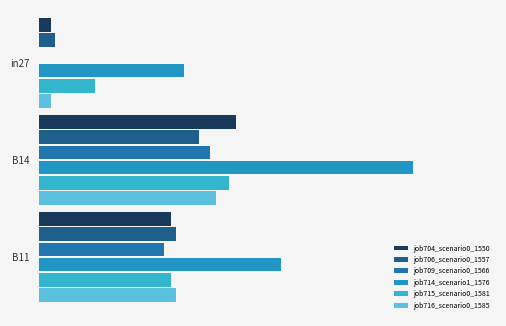

What is the value of the job706_scenario0_1557 bar at the 2nd from the left?

0.3